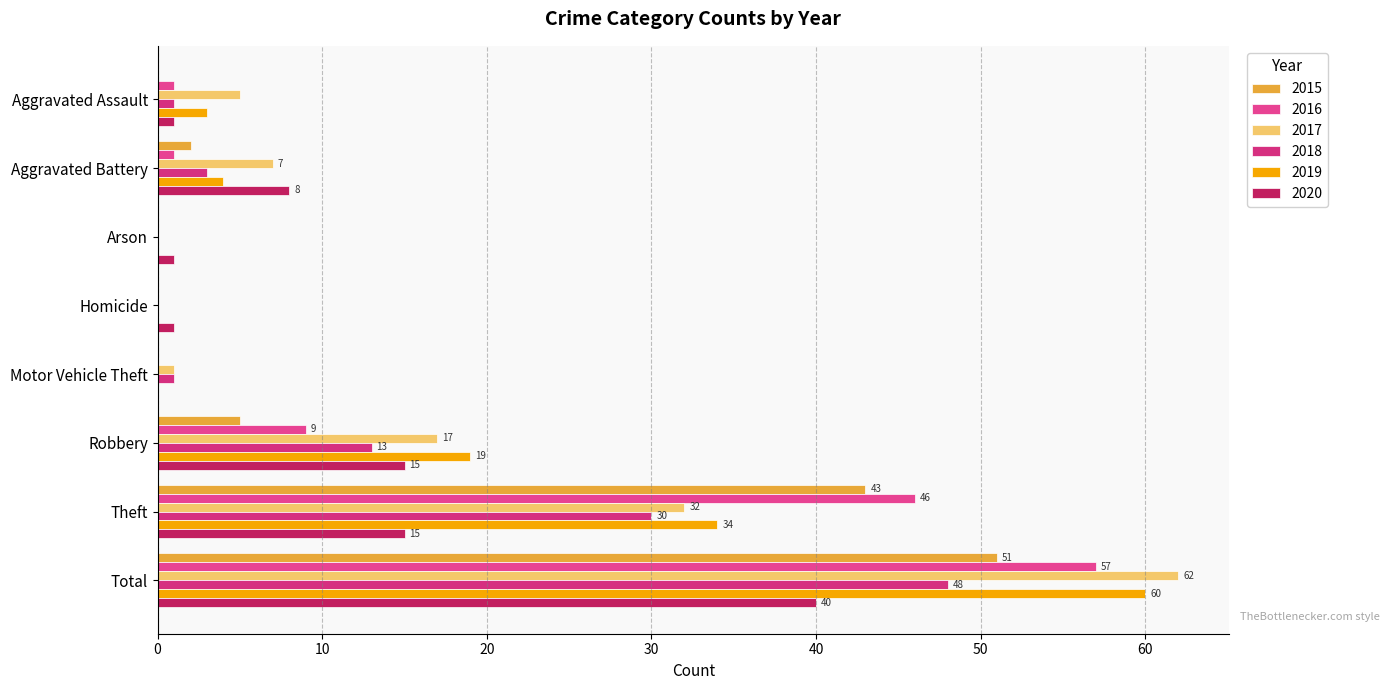

How many series are shown in this chart?

6